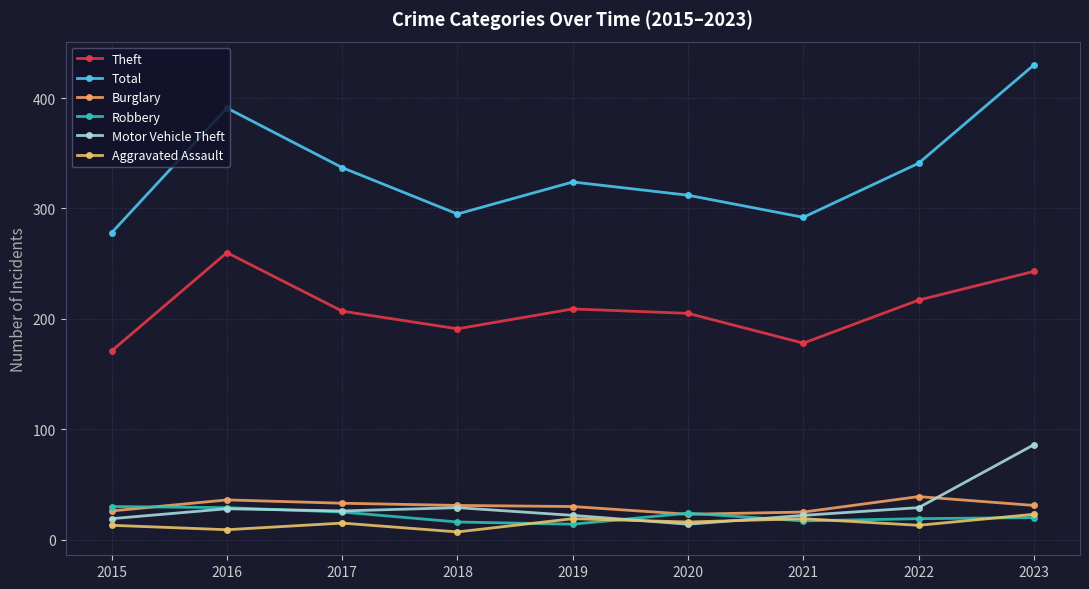

At which label does Aggravated Assault reach its minimum?

2018